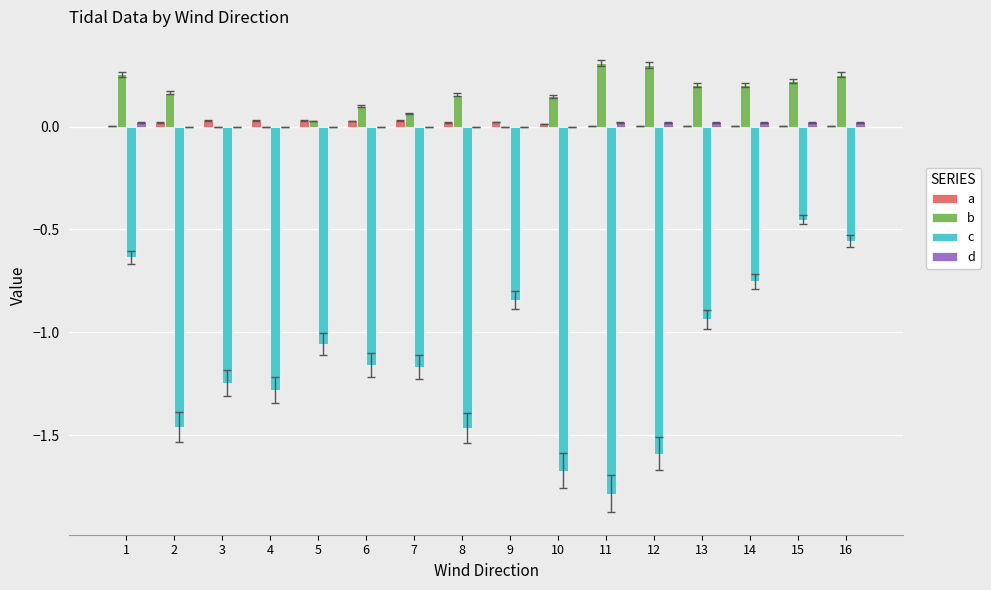

Which series has the largest total across all categories?

b